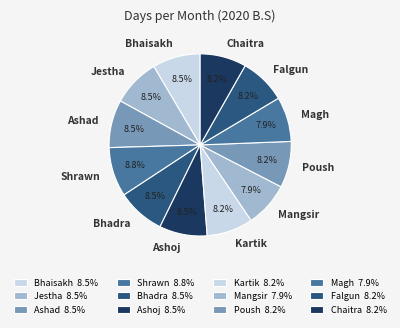

Does Chaitra account for over 50% of the chart?

No